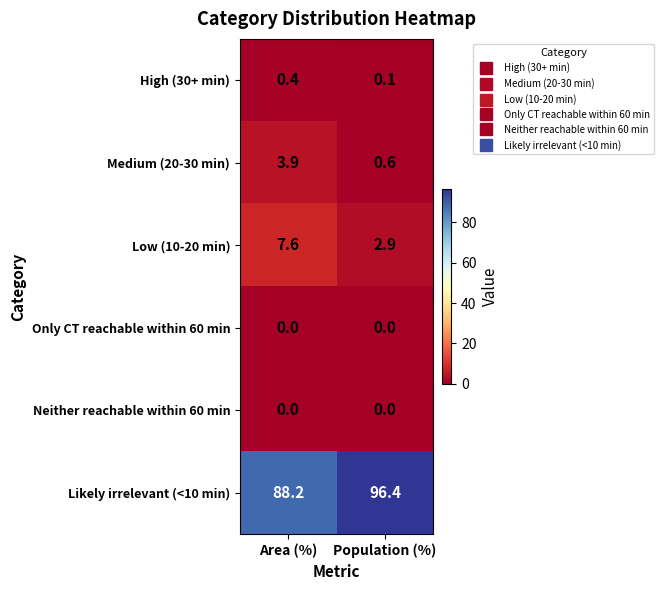

Reading left to right, transcribe all the data shown in this chart.

High (30+ min): 0.4	0.1
Medium (20-30 min): 3.9	0.6
Low (10-20 min): 7.6	2.9
Only CT reachable within 60 min: 0.0	0.0
Neither reachable within 60 min: 0.0	0.0
Likely irrelevant (<10 min): 88.2	96.4